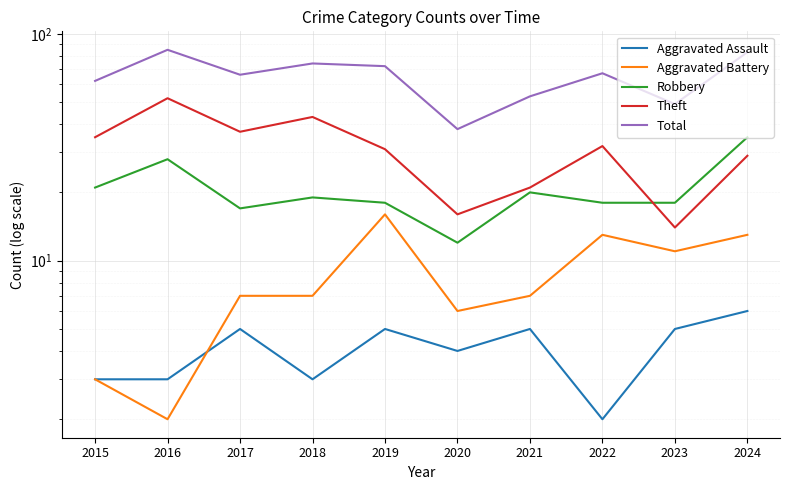

Rank the series at 2021 from highest to lowest value.

Total, Theft, Robbery, Aggravated Battery, Aggravated Assault